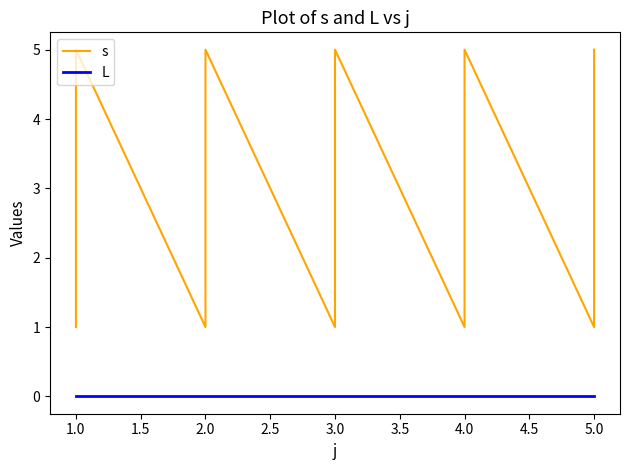

How many categories are shown in the chart?

25